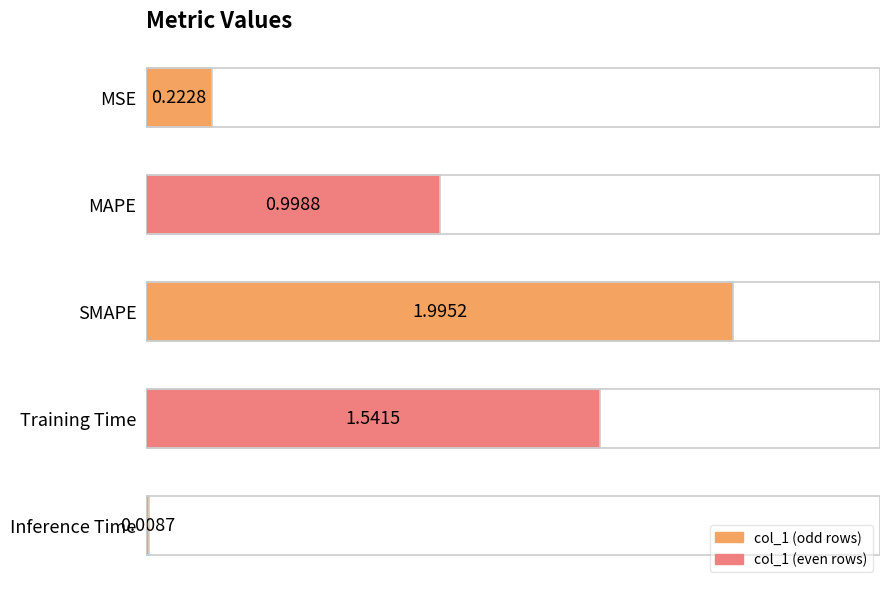

Where is the data nearest to the value 1?

MAPE